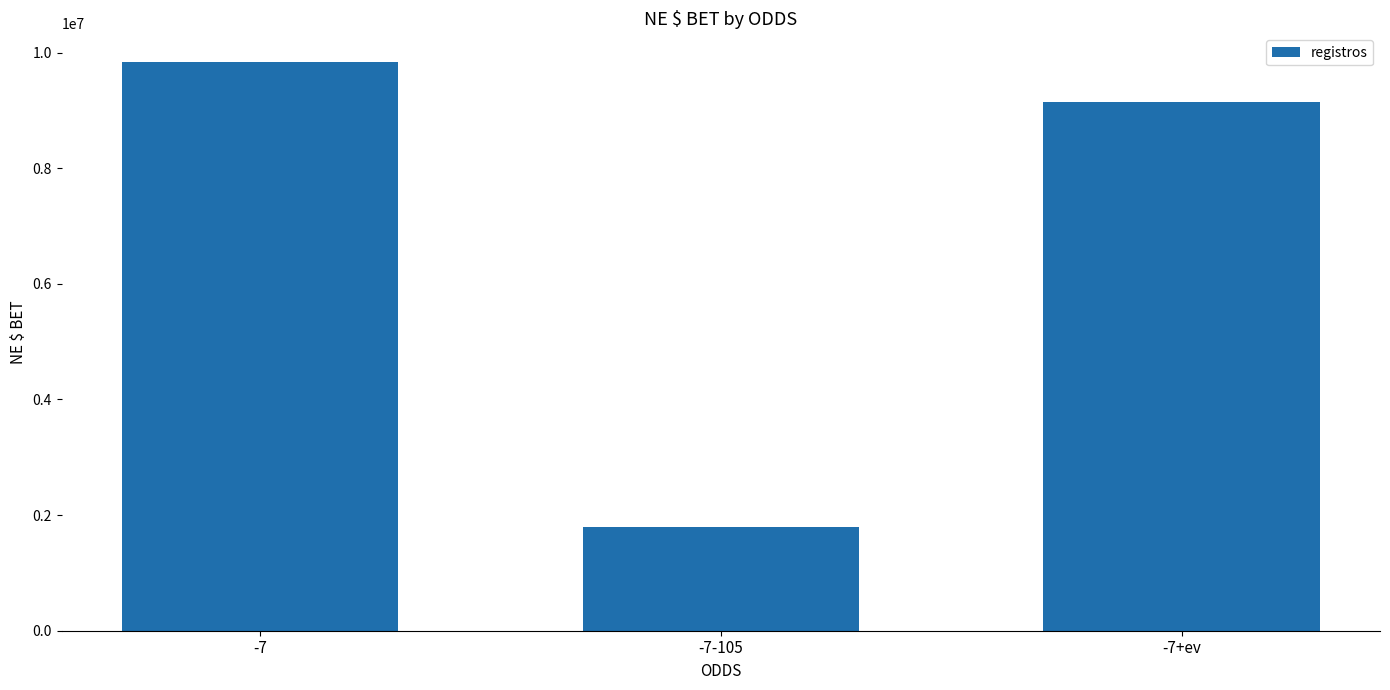

What is the sum of all values?

20794891